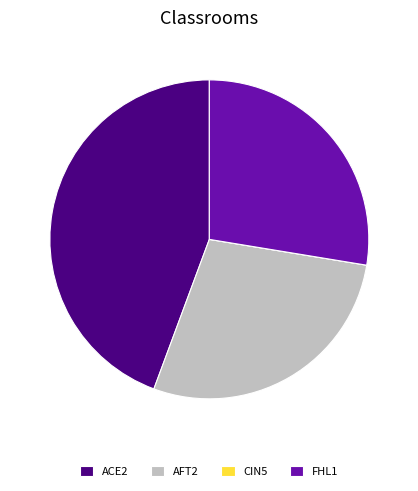

The FHL1 slice represents 28% of the pie. True or false?

True